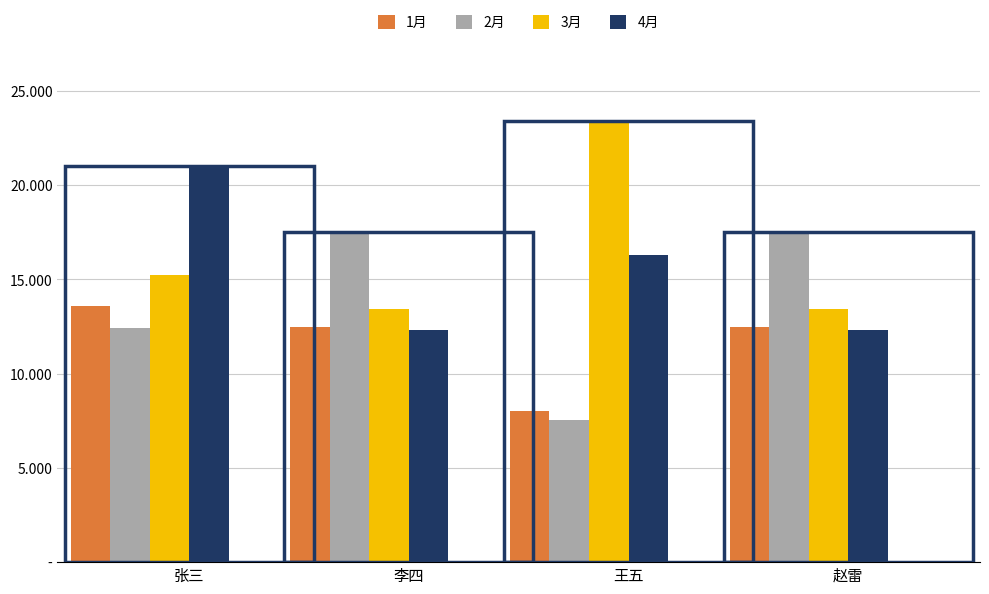

The 1月 series shows 12460 at 李四. True or false?

True